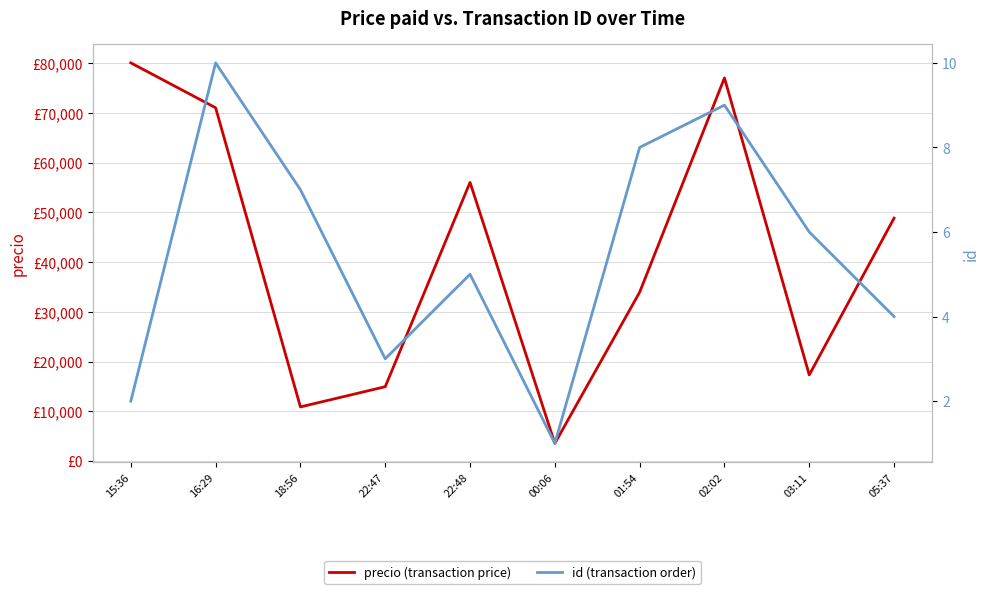

What is the total value across all series at 05:37?

48826